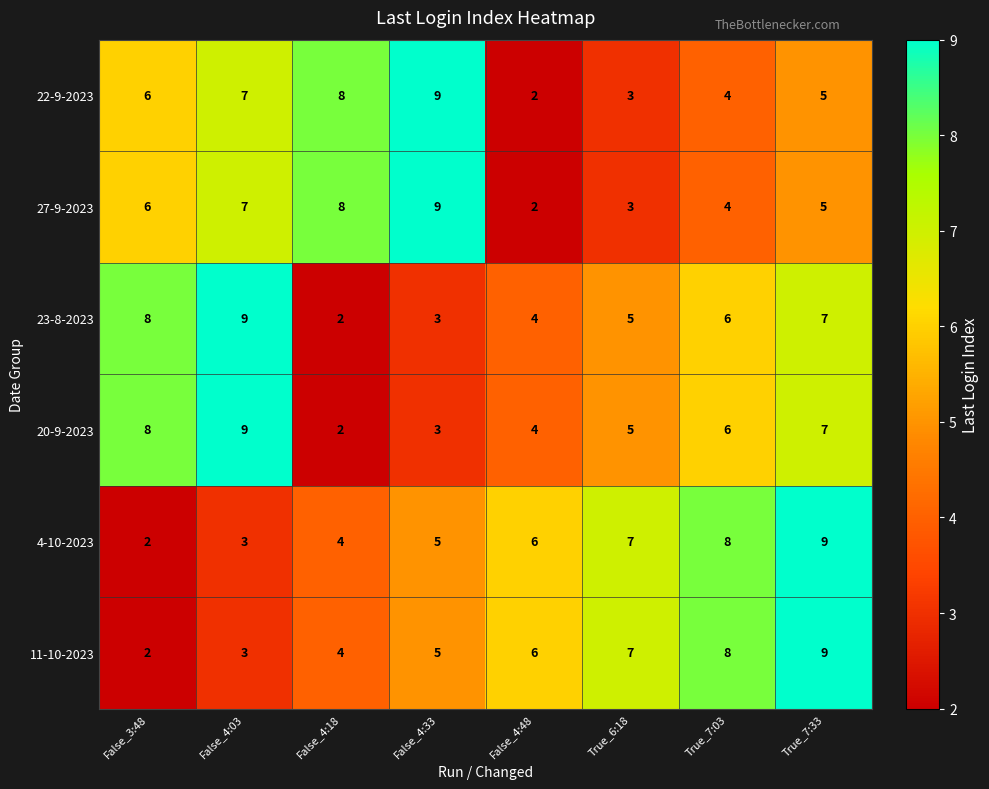

What is the total value across all series at False_4:03?

38